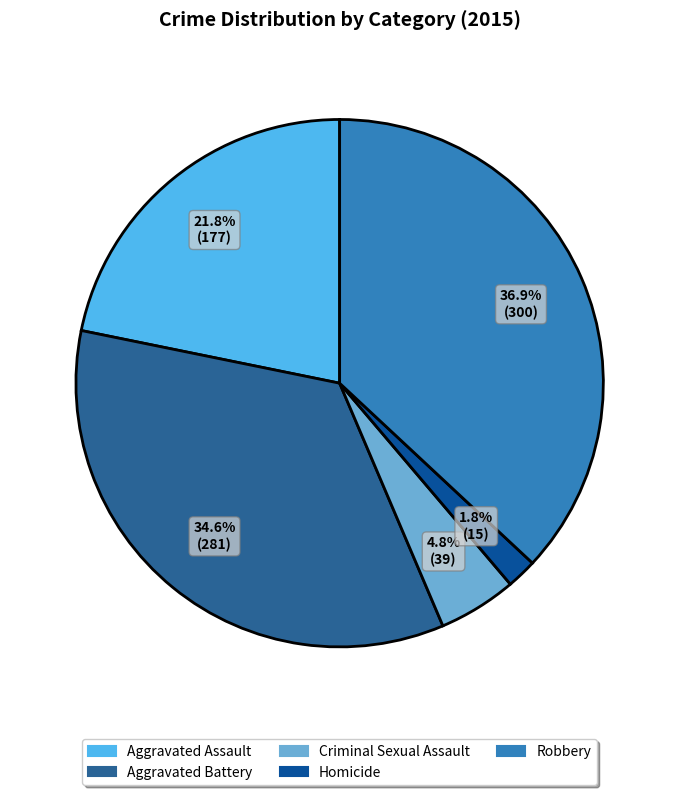

Is there a majority slice in this chart?

No